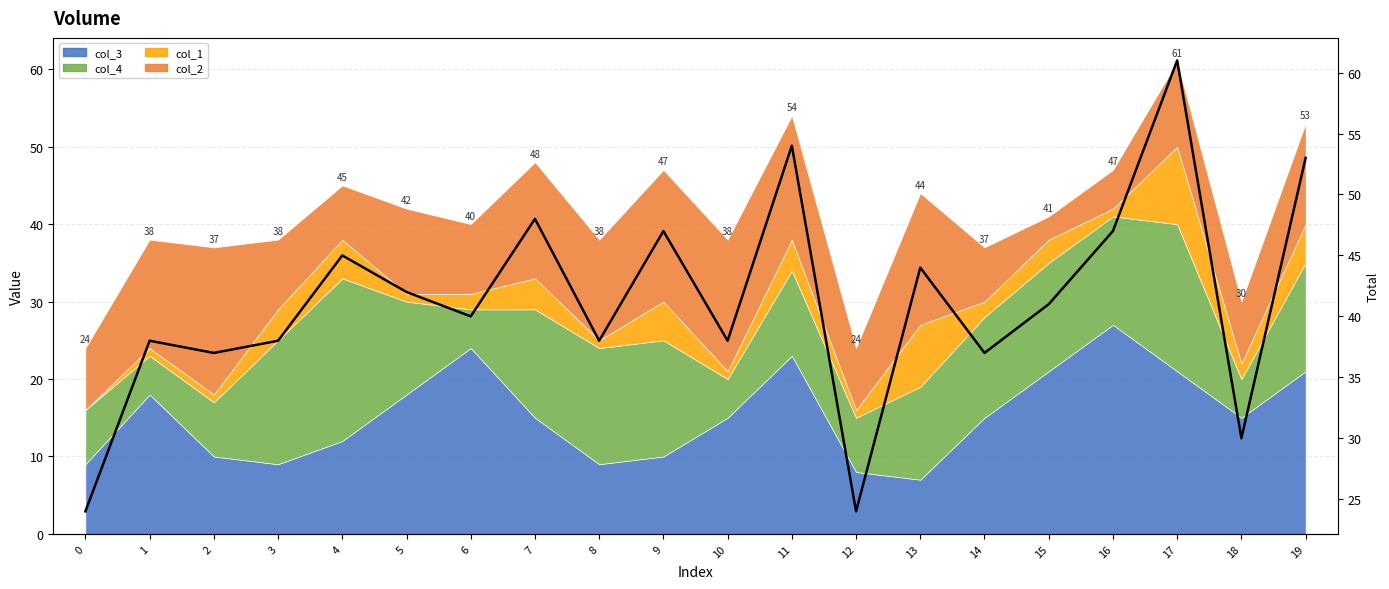

List the labels in order of value, largest first.

17, 11, 19, 7, 9, 16, 4, 13, 5, 15, 6, 1, 3, 8, 10, 2, 14, 18, 0, 12